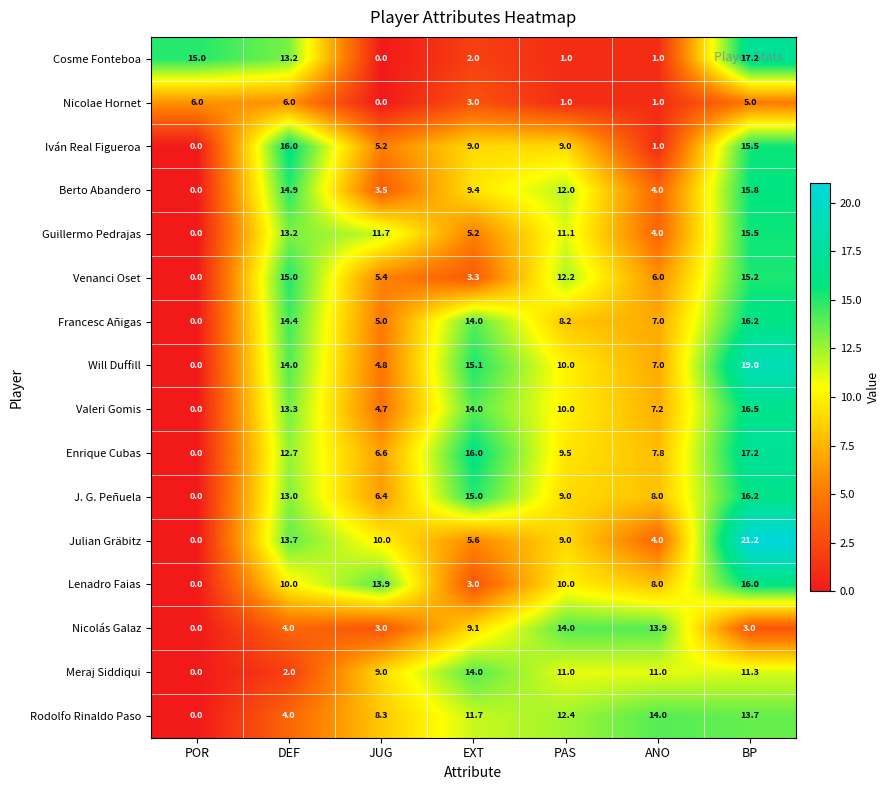

How many values in the Julian Gräbitz series are below 9?

3